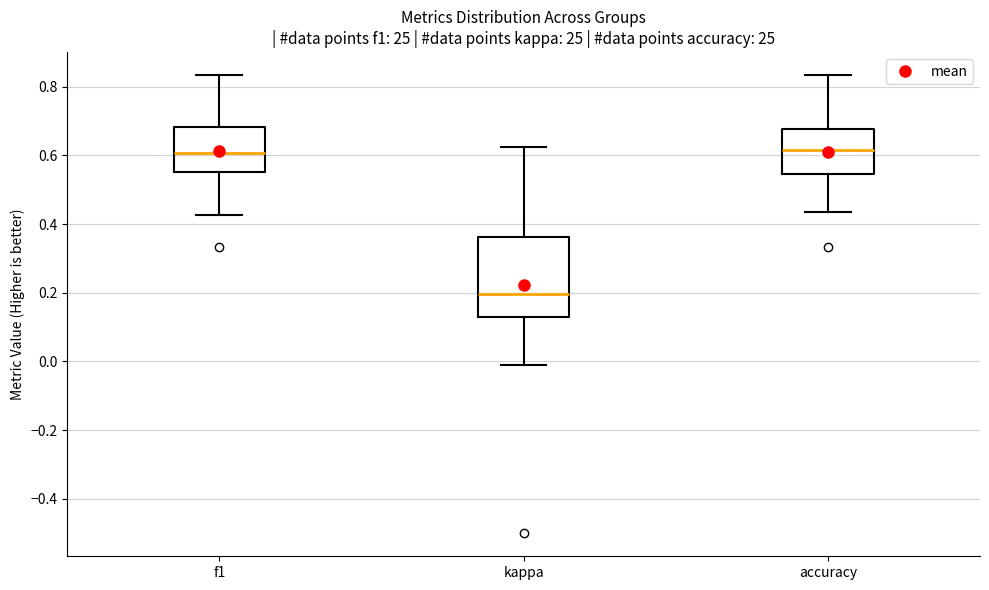

Which box's median line is the lowest?

kappa